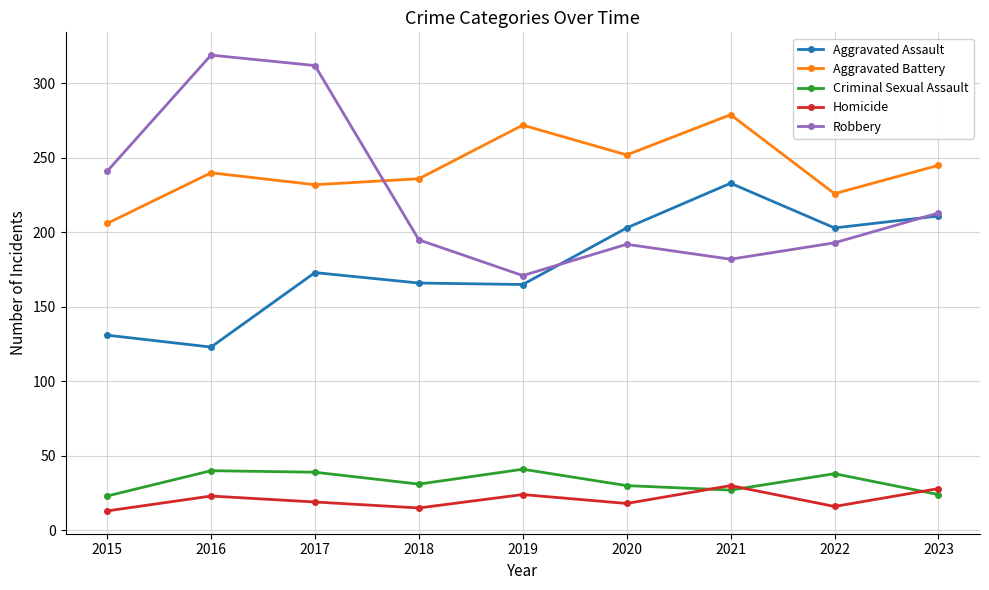

Is the value of Aggravated Assault at 2020 greater than the value of Criminal Sexual Assault at 2019?

Yes